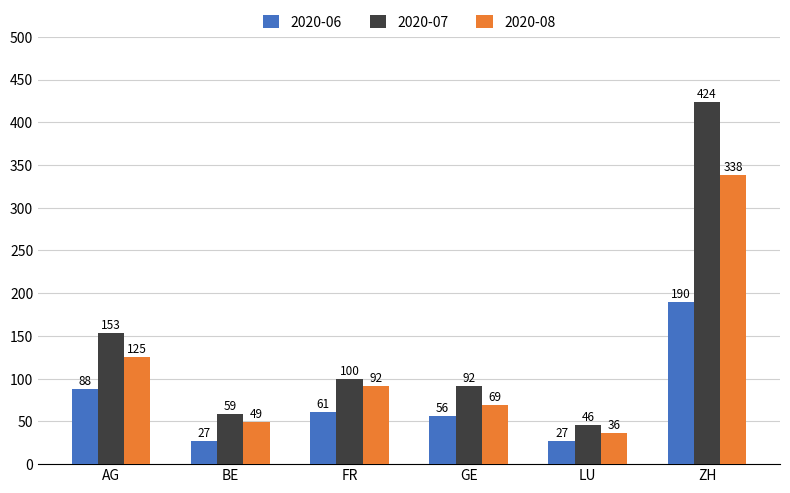

Between AG and FR, which series saw the biggest shift?

2020-07